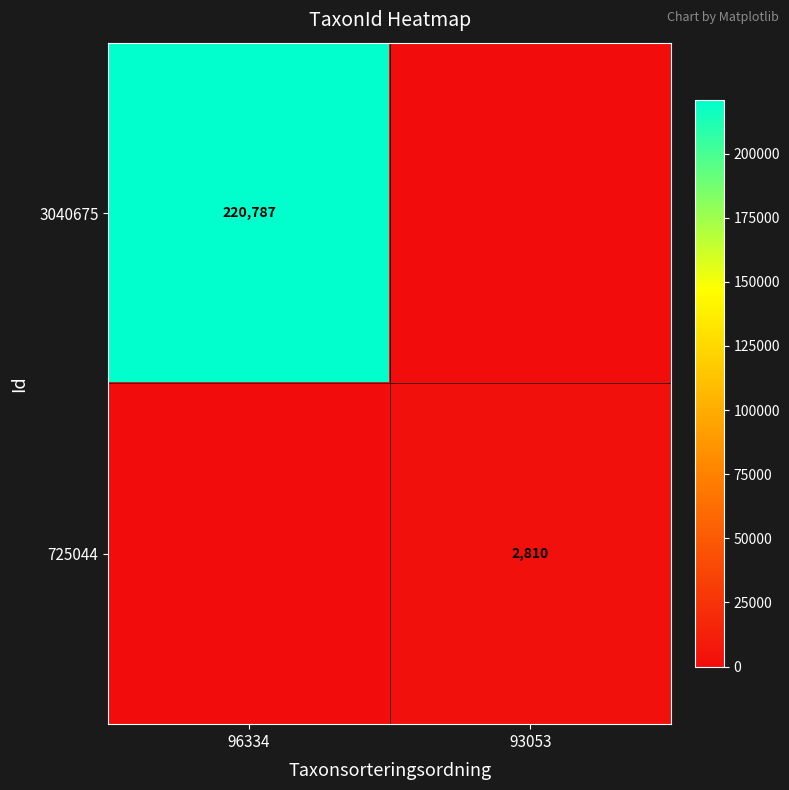

The value of 725044 at 93053 is 954. True or false?

False